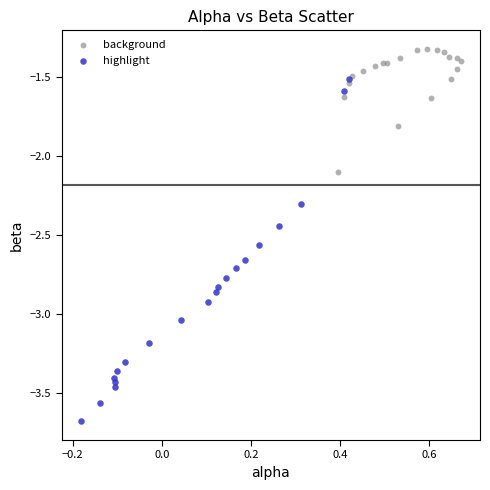

Which series contains the lowest Y value?

highlight